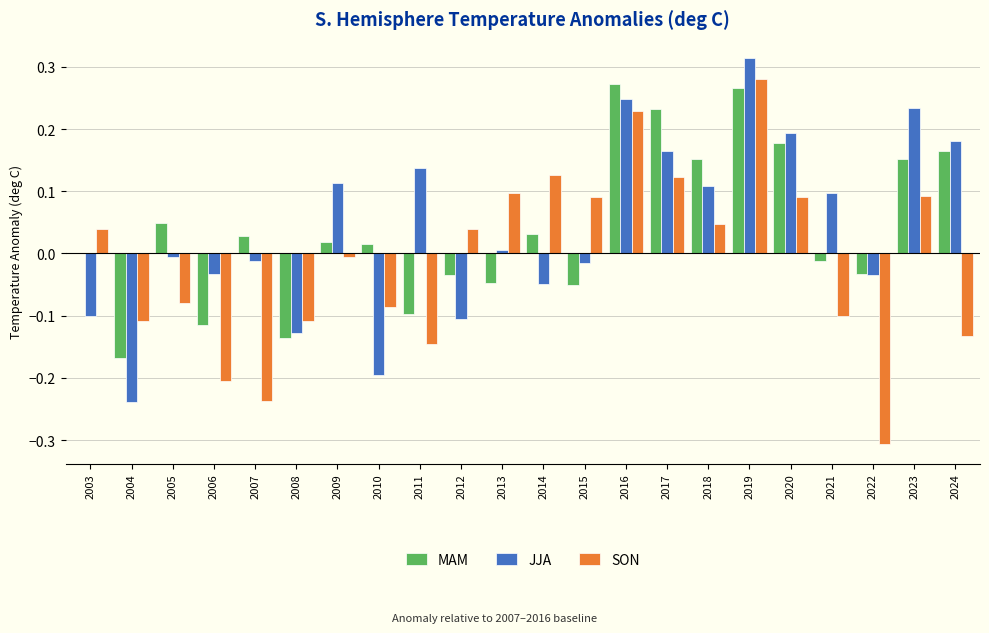

Which series changed the most between 2012 and 2017?

JJA